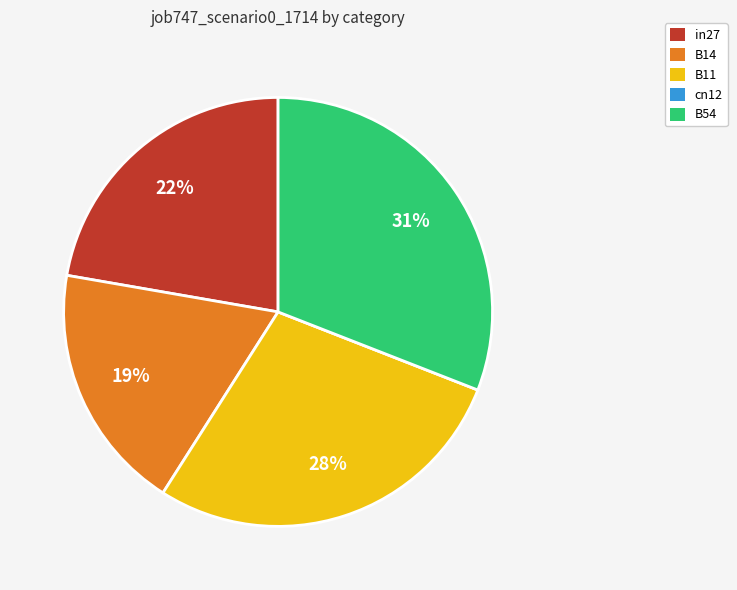

Which slice is the largest?

B54